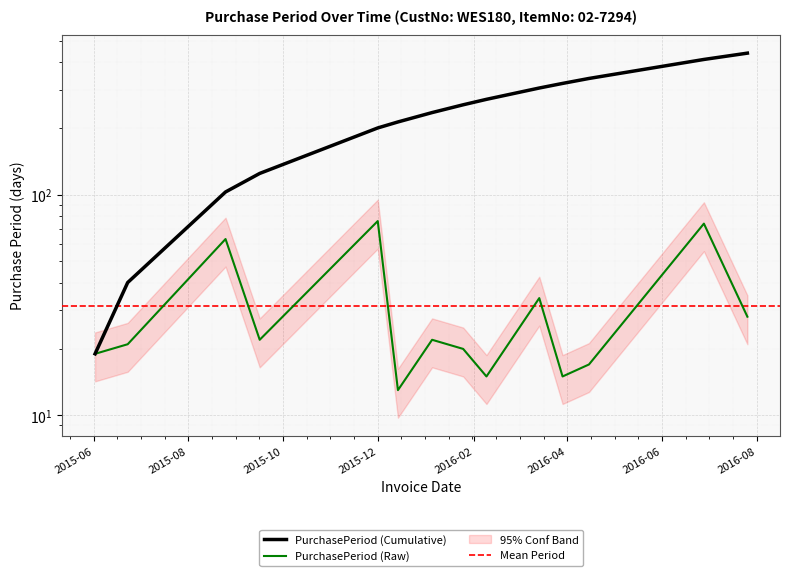

Is this an area chart (filled region under the line)?

No